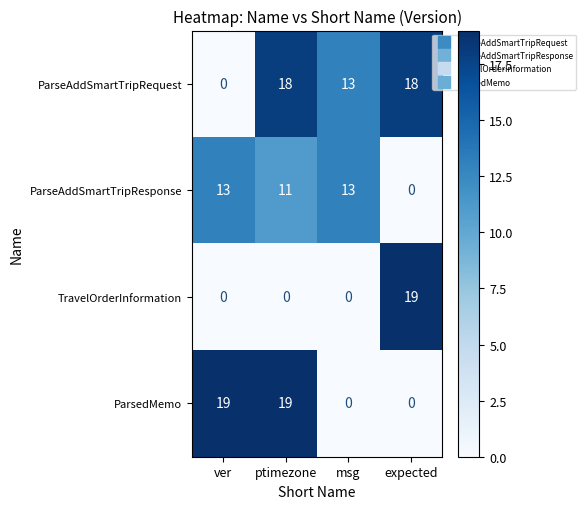

Reading right to left, what are all the values shown in this chart?

ParseAddSmartTripRequest: expected=18	msg=13	ptimezone=18	ver=0
ParseAddSmartTripResponse: expected=0	msg=13	ptimezone=11	ver=13
TravelOrderInformation: expected=19	msg=0	ptimezone=0	ver=0
ParsedMemo: expected=0	msg=0	ptimezone=19	ver=19